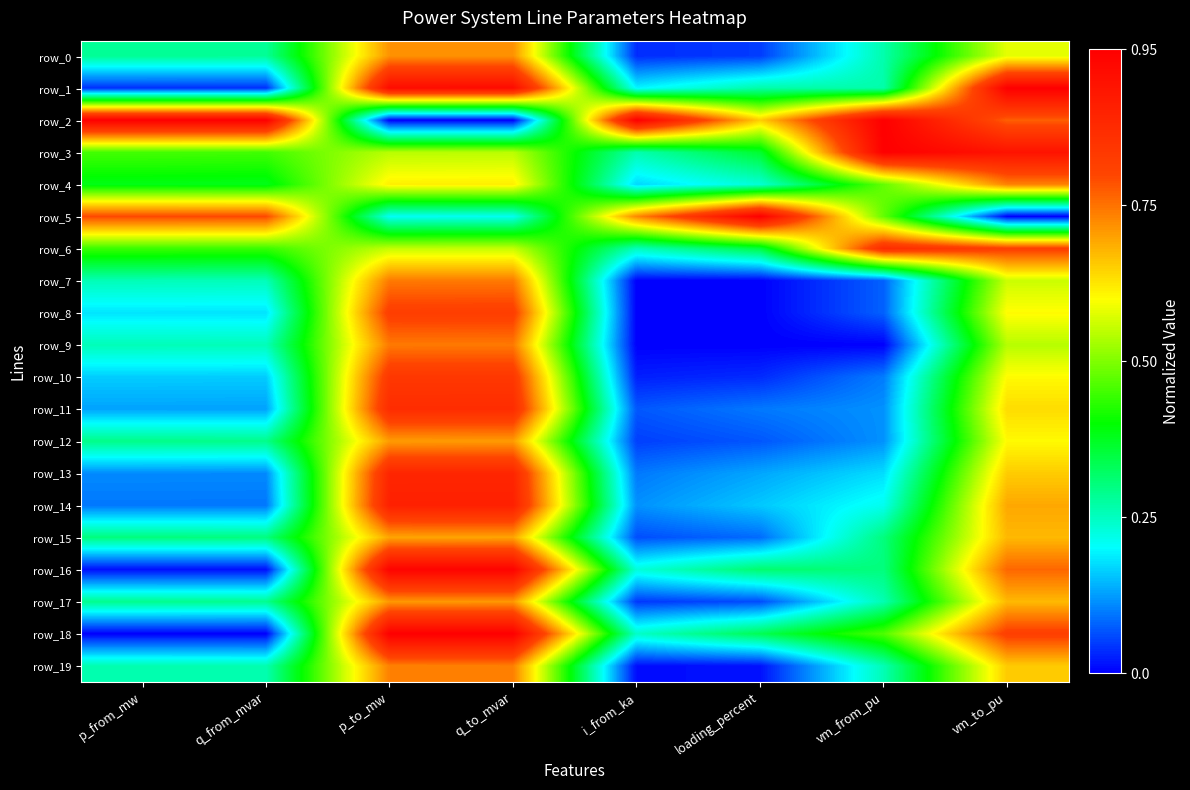

Between vm_to_pu and p_from_mw, which is larger?

vm_to_pu